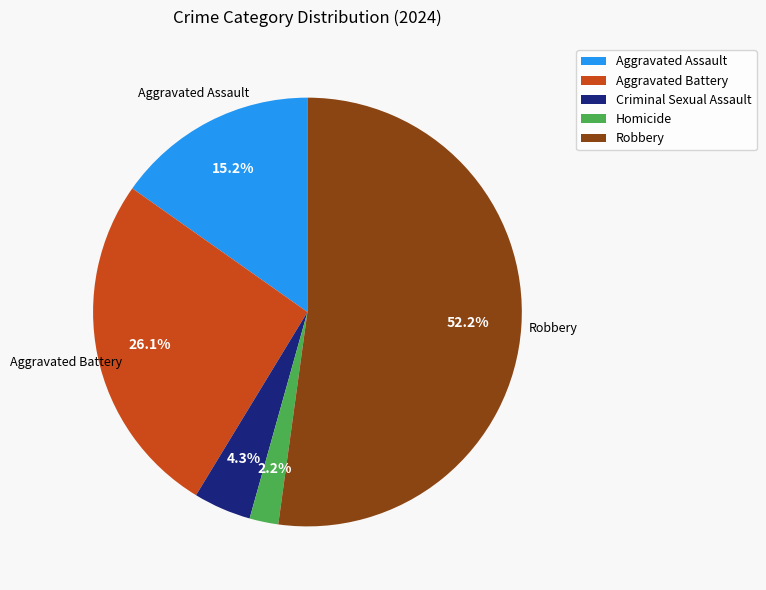

How much of the chart is everything except Criminal Sexual Assault?

95.7%